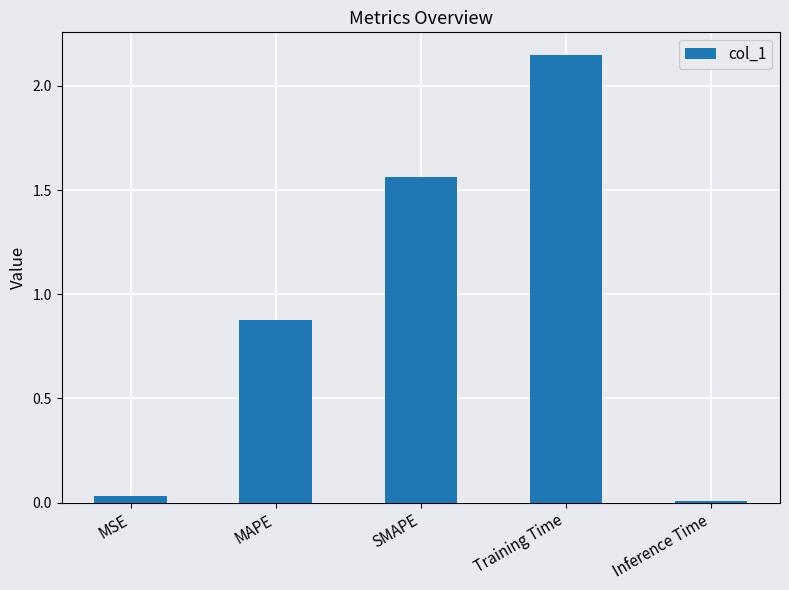

Which has a higher value, Inference Time or SMAPE?

SMAPE